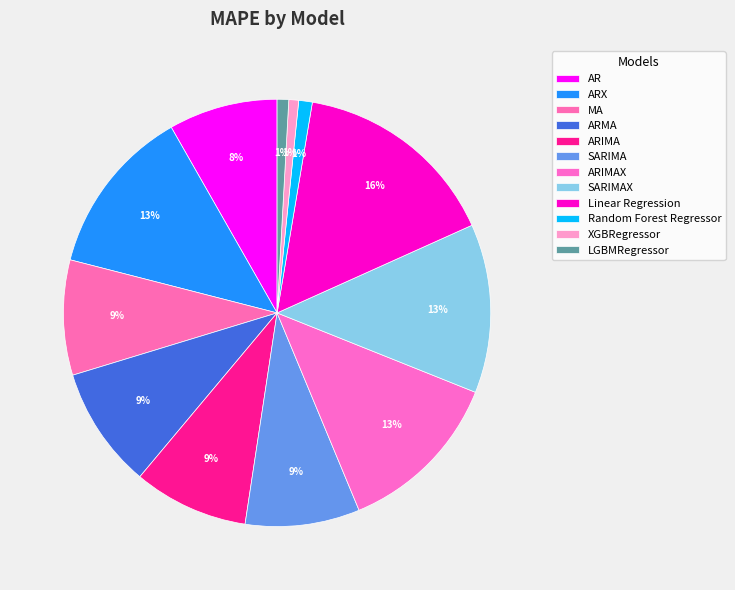

True or false: SARIMA accounts for 15% of the total.

False